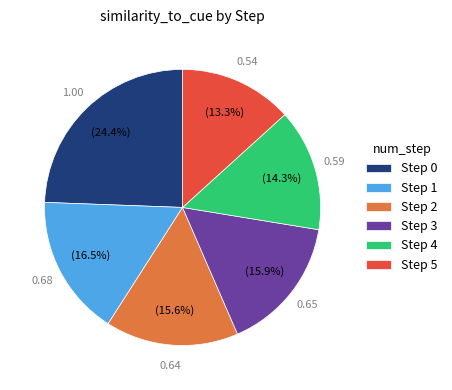

Which category has the biggest portion of the pie?

Step 0